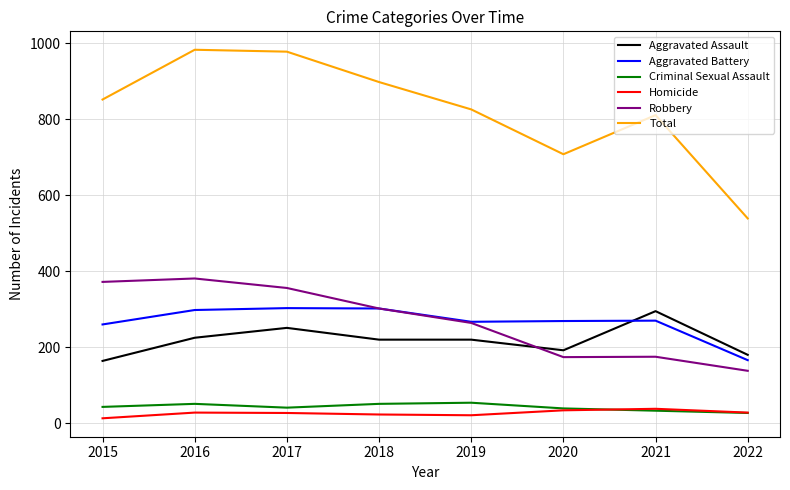

Which series has the largest range (max minus min)?

Total